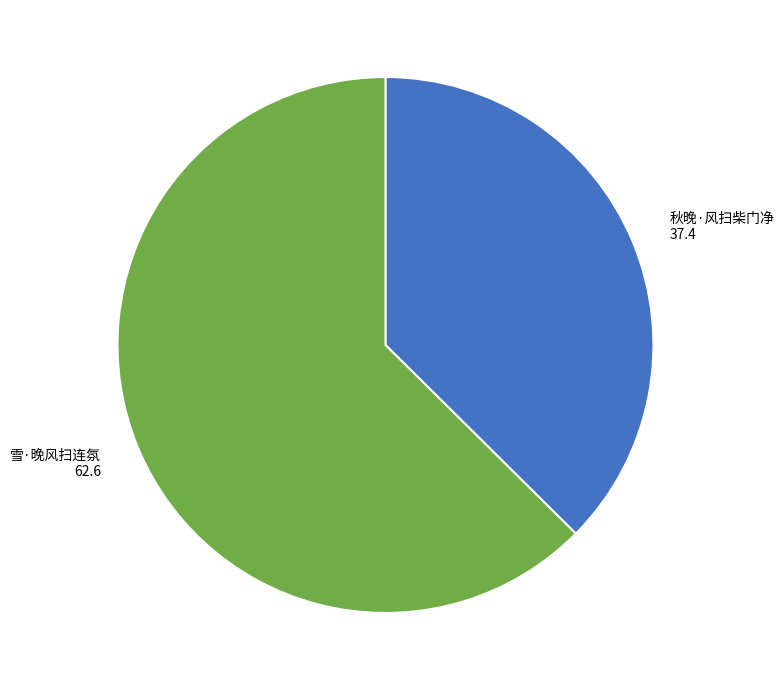

Which slice is the largest?

雪·晚风扫连氛